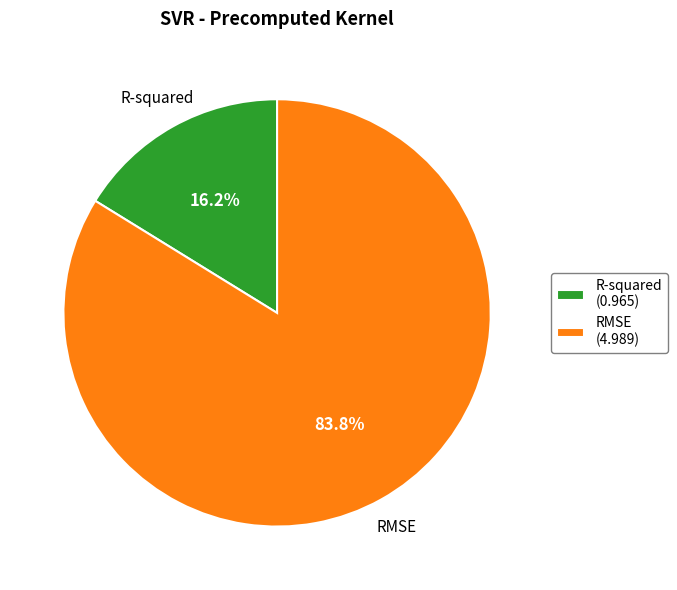

Rank the categories by value from lowest to highest.

R-squared, RMSE